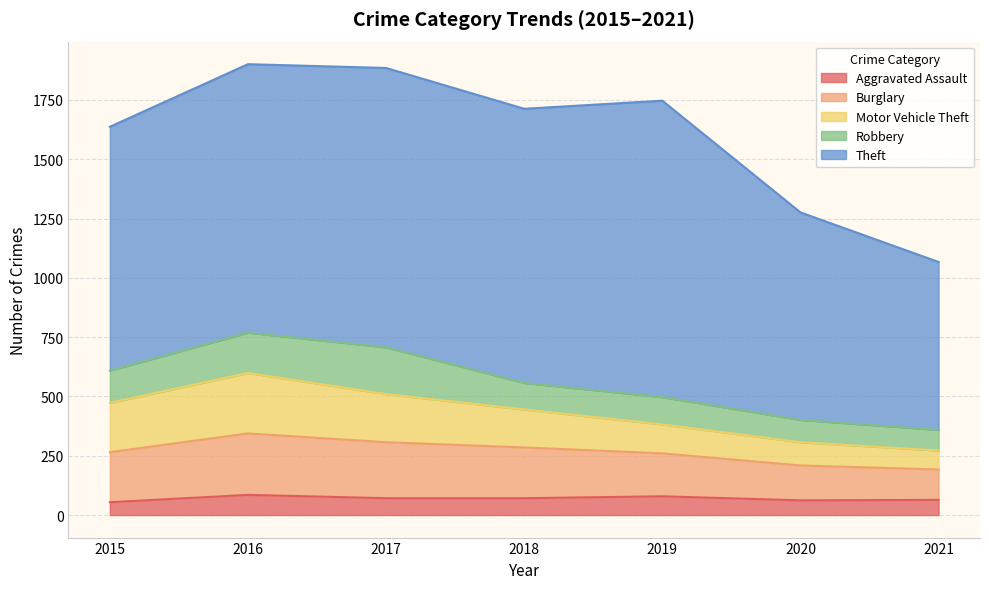

What are all the series names shown in the legend?

Aggravated Assault, Burglary, Motor Vehicle Theft, Robbery, Theft